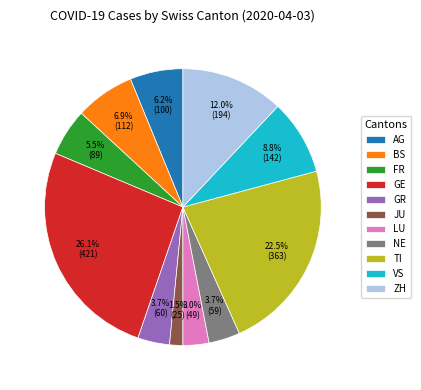

Is it true that FR is 1% of the pie?

False